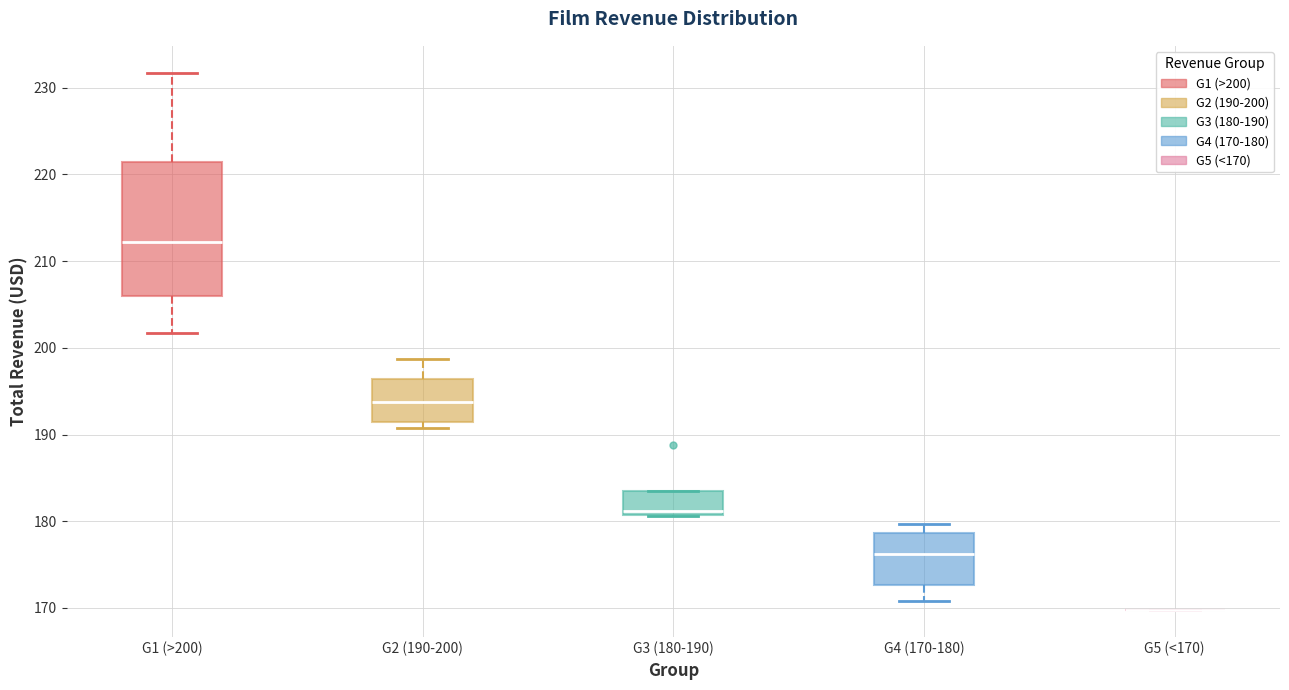

Reading left to right, read every box against the y-axis: the position of its median line, the range the box covers, and the ends of its whiskers. The values are not printed on the chart, so give them approximately, as read against the axis.

G1 (>200): median 212, box 206 to 221, whiskers 202 to 232
G2 (190-200): median 194, box 192 to 196, whiskers 191 to 199
G3 (180-190): median 181 (just above the box's lower edge), box 181 to 183, whiskers 181 to 183
G4 (170-180): median 176, box 173 to 179, whiskers 171 to 180
G5 (<170): box collapsed to a line at 170, whiskers 170 to 170